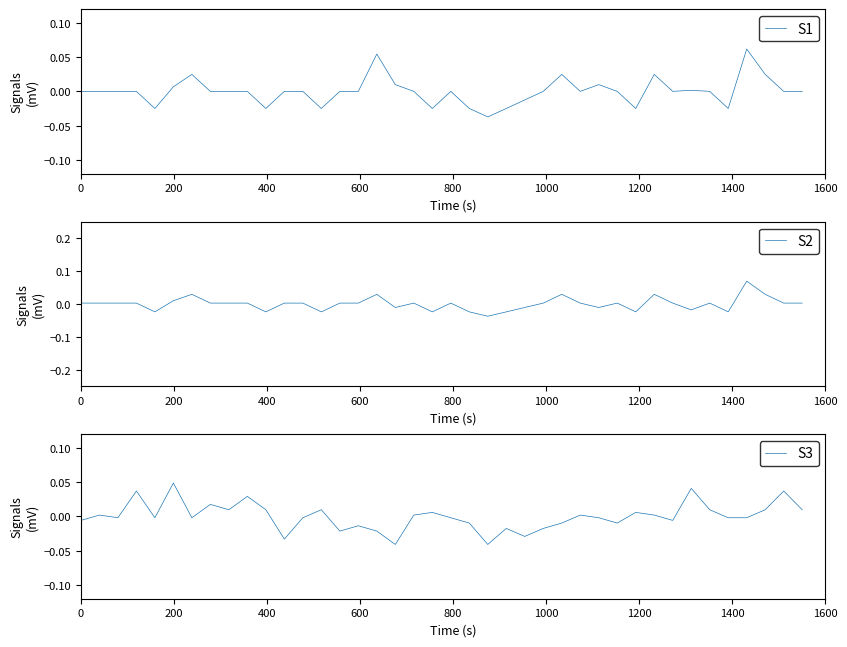

How many positive values does the S2 series have?

27